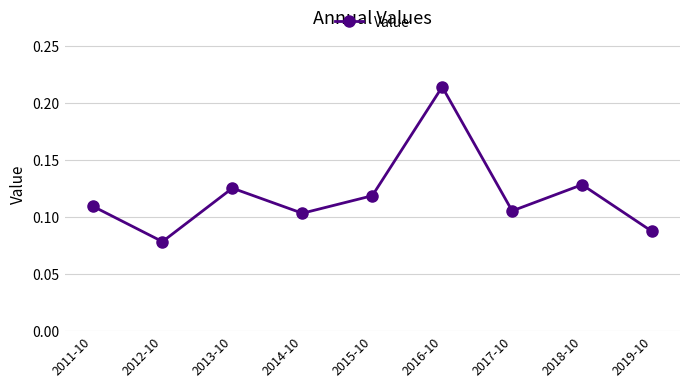

True or false: the data shows 0.0 at 2013-10.

False